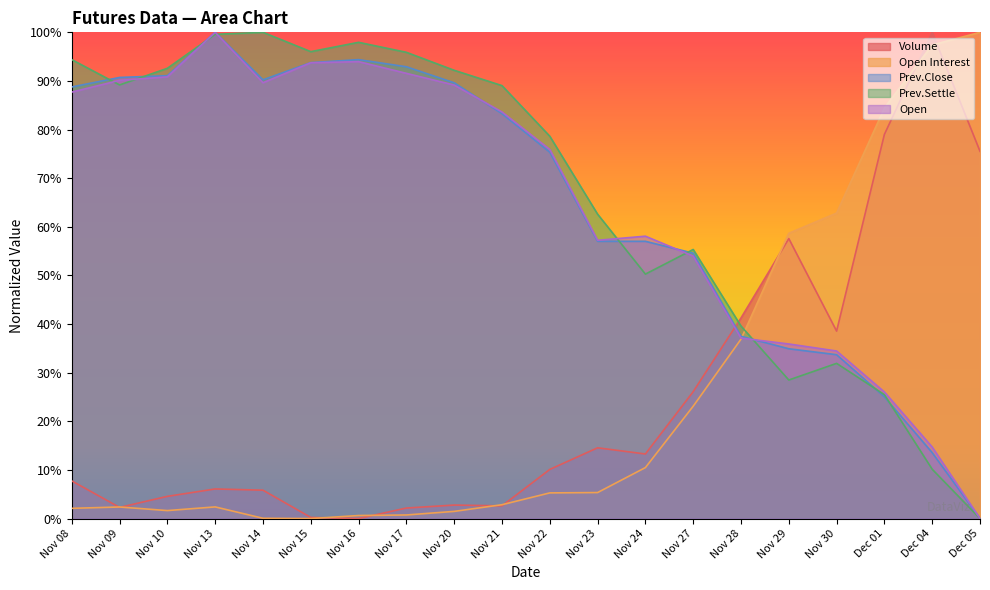

What is the sum of all Prev.Settle values?

1329.3